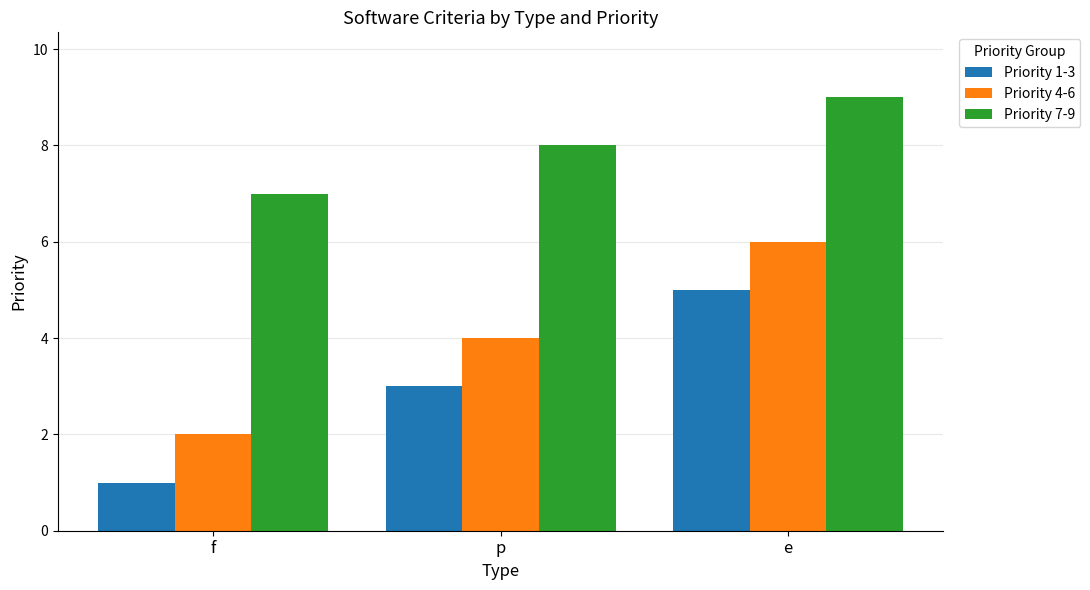

True or false: Priority 7-9 has a value of 7 at f.

True